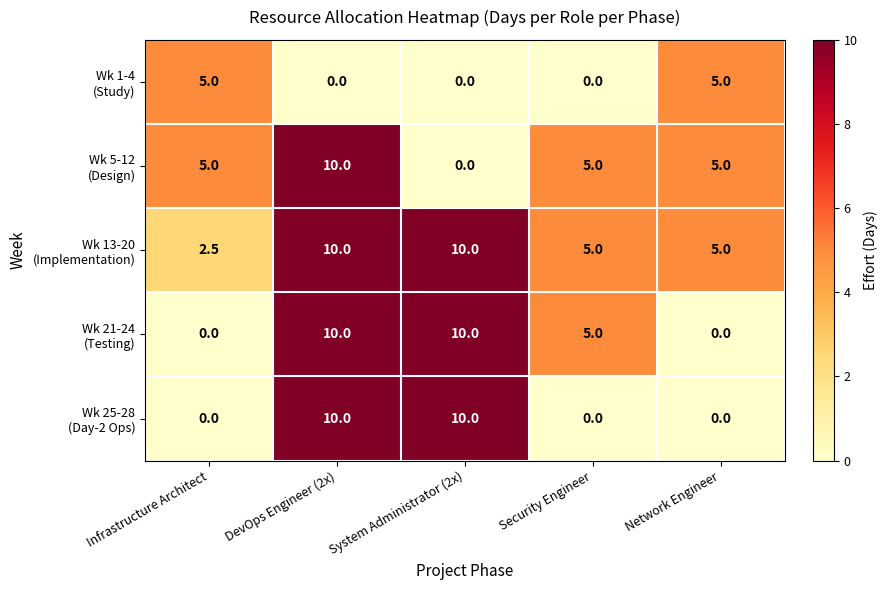

What is the total value across all series at Network Engineer?

15.0